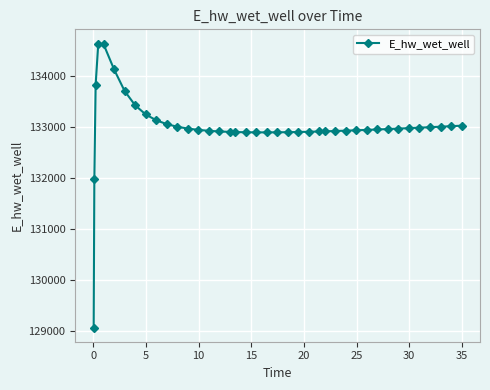

What is the value of the 26th point from the left?

132906.7